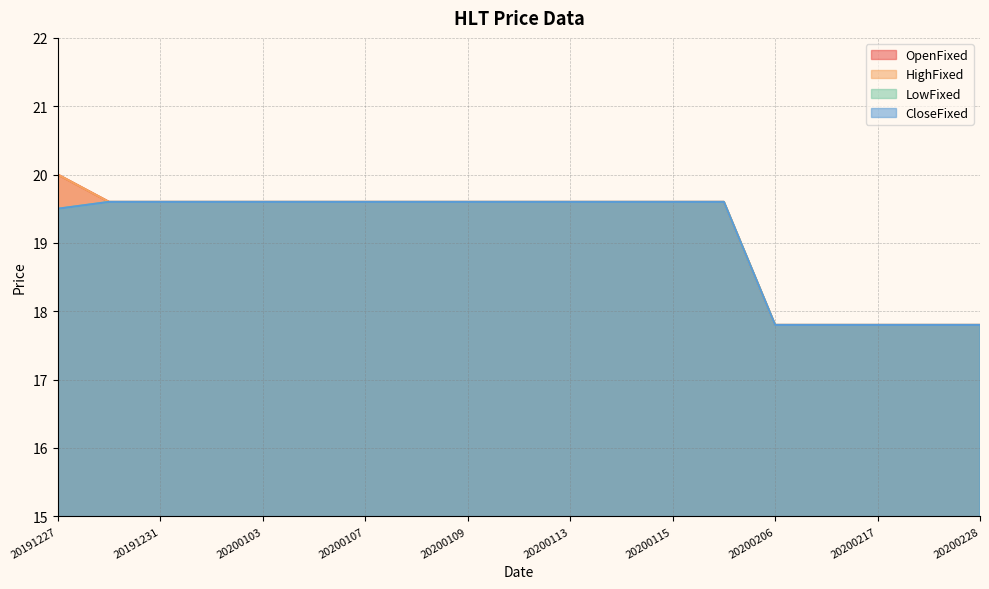

Reading left to right, extract all data points from this chart.

OpenFixed: 20.0	19.6	19.6	19.6	19.6	19.6	19.6	19.6	19.6	19.6	19.6	19.6	19.6	19.6	17.8	17.8	17.8	17.8	17.8
HighFixed: 20.0	19.6	19.6	19.6	19.6	19.6	19.6	19.6	19.6	19.6	19.6	19.6	19.6	19.6	17.8	17.8	17.8	17.8	17.8
LowFixed: 19.5	19.6	19.6	19.6	19.6	19.6	19.6	19.6	19.6	19.6	19.6	19.6	19.6	19.6	17.8	17.8	17.8	17.8	17.8
CloseFixed: 19.5	19.6	19.6	19.6	19.6	19.6	19.6	19.6	19.6	19.6	19.6	19.6	19.6	19.6	17.8	17.8	17.8	17.8	17.8